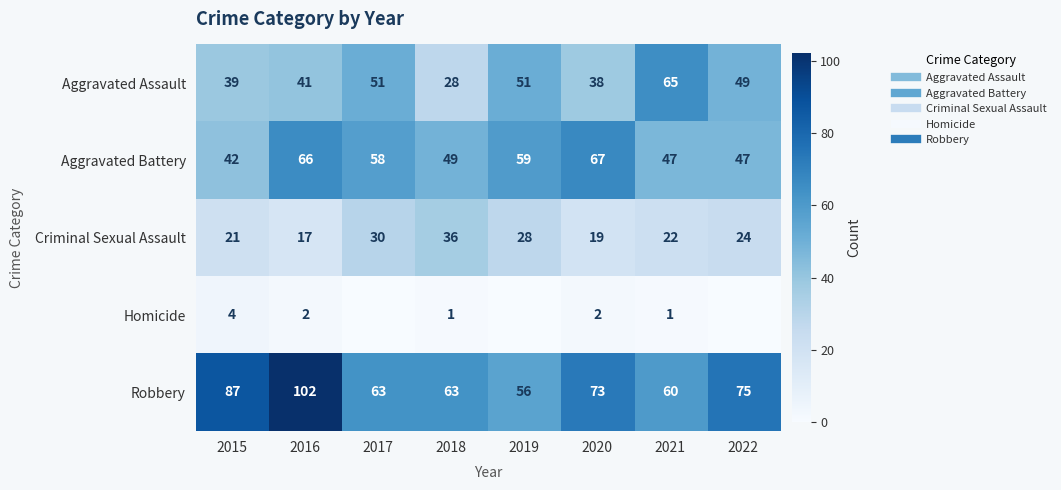

At 2018, list the series in order from smallest to largest.

Homicide, Aggravated Assault, Criminal Sexual Assault, Aggravated Battery, Robbery